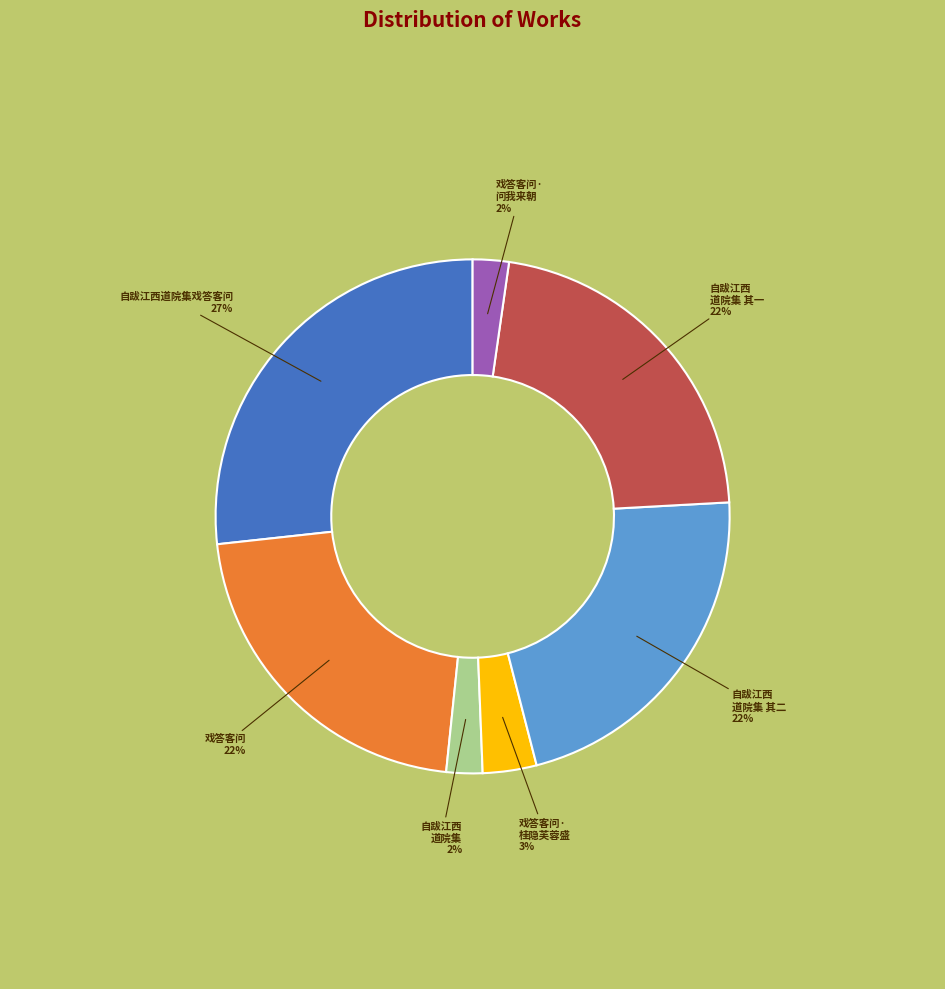

Is there a majority slice in this chart?

No